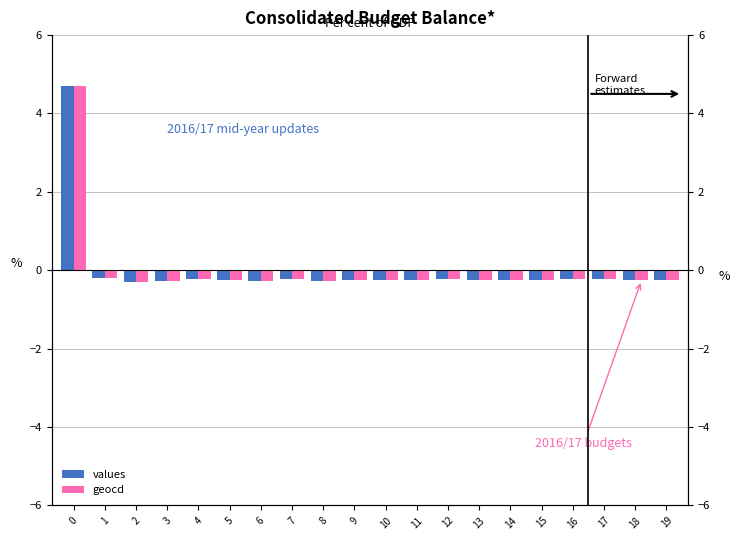

At 10, list the series in order from smallest to largest.

geocd, values